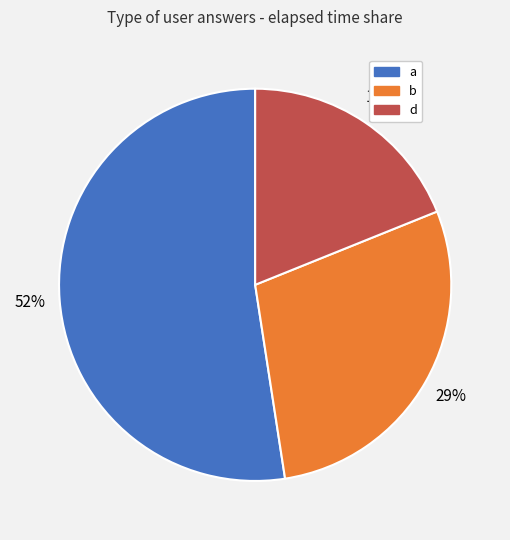

Does any single category account for the majority?

Yes